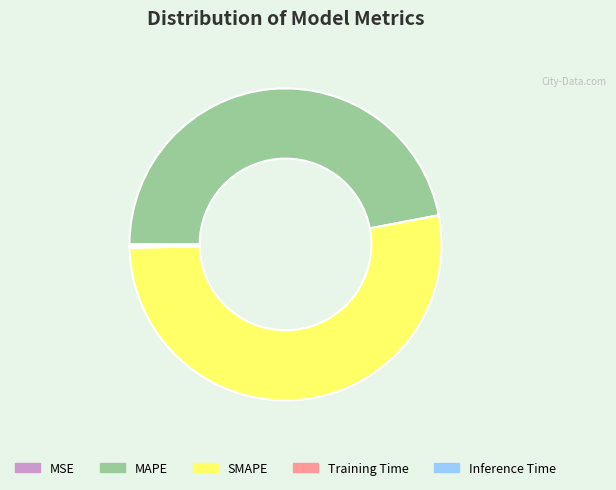

The SMAPE slice represents 53% of the pie. True or false?

True